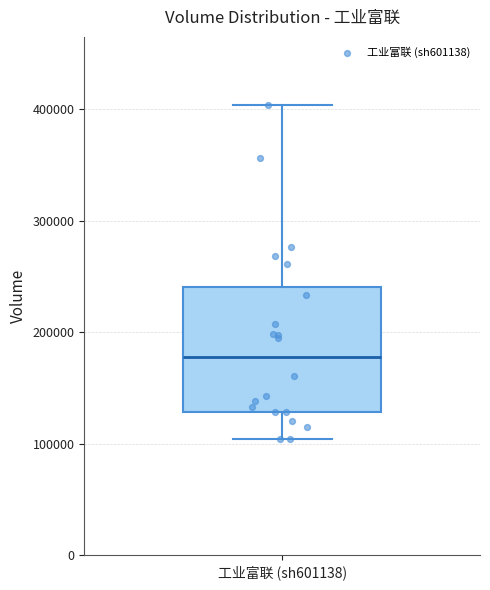

Transcribe this box plot: give where the median line is, the range the box spans, and where the two whiskers end, as read against the y-axis. The values are not printed on the chart, so give them approximately, as read against the axis.

median 180000, box 130000 to 240000, whiskers 100000 to 400000